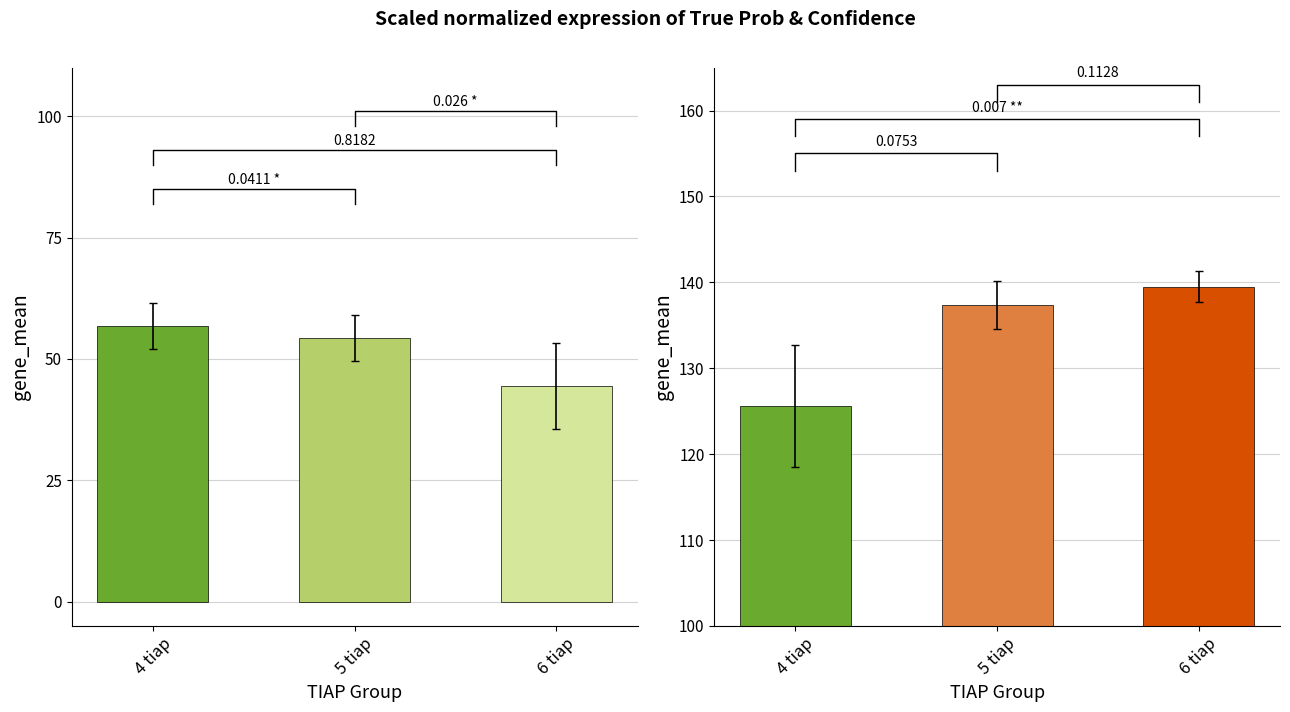

Rank the categories by True Prob value from lowest to highest.

6 tiap, 5 tiap, 4 tiap